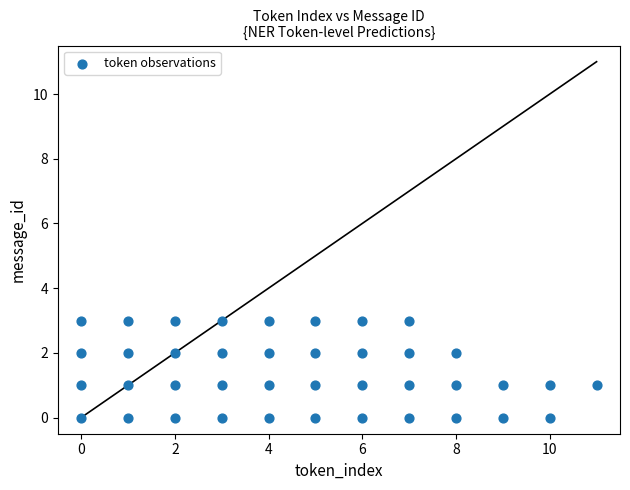

What is the range of Y values (max minus min)?

3